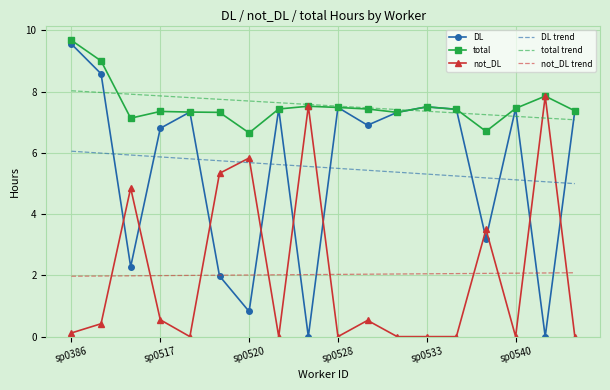

What is the average value of the not_DL series?

2.0